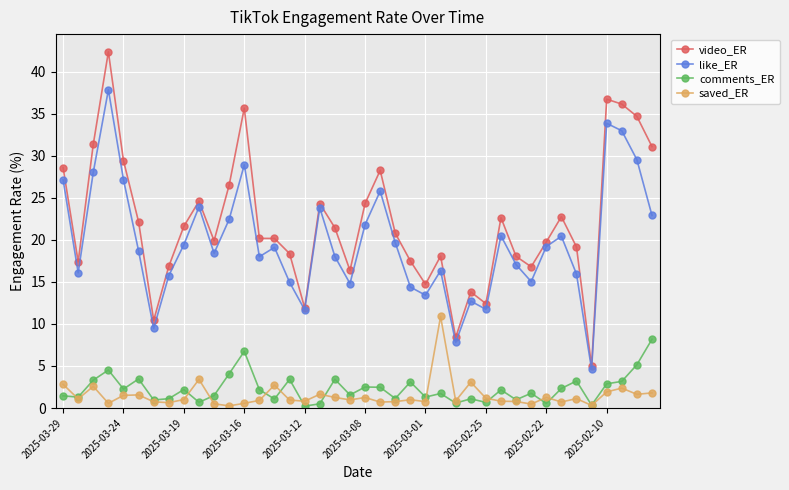

What is the highest value of the comments_ER series?

8.2